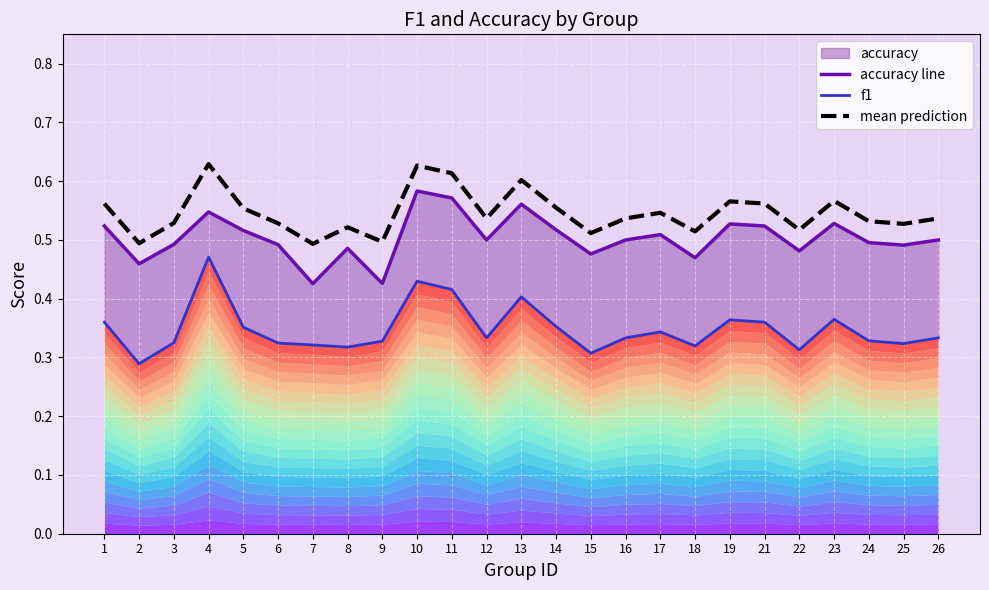

True or false: accuracy line and f1 intersect in this chart.

False